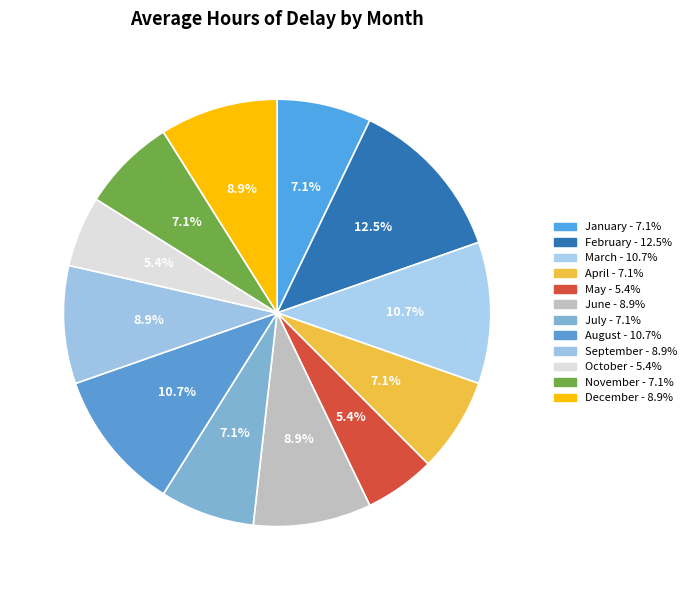

Does any single category account for the majority?

No